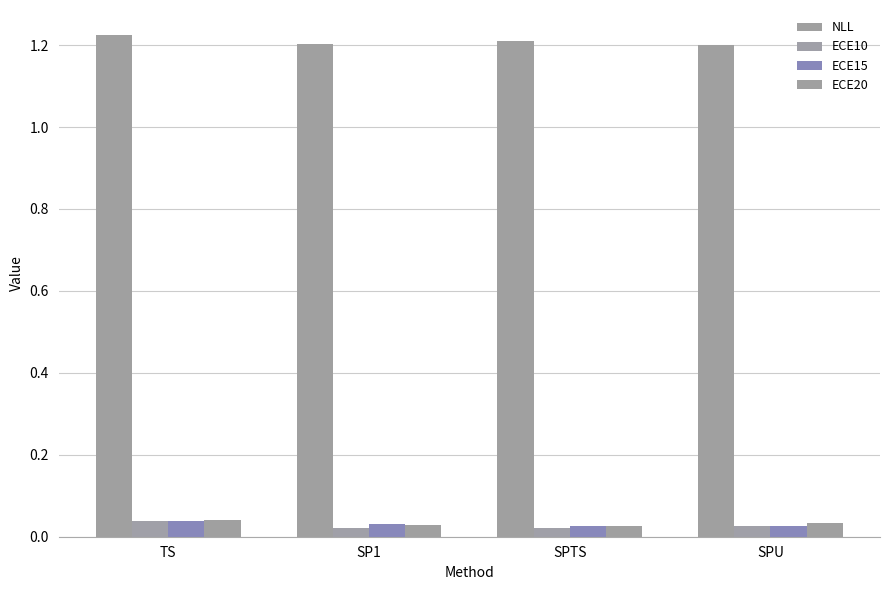

What is the difference between the highest and lowest values at TS?

1.2